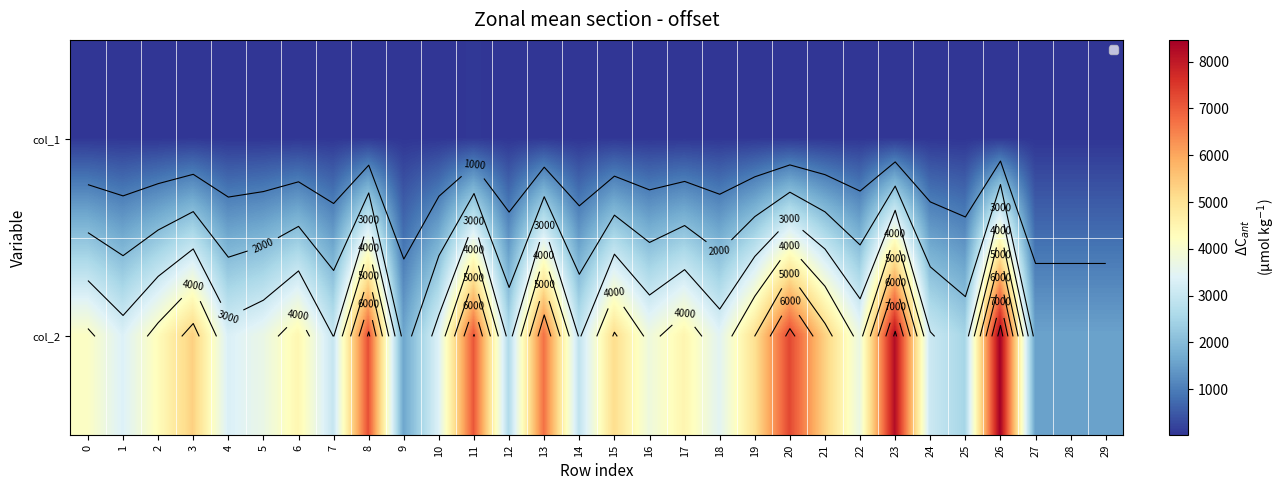

What is the difference between the highest and lowest values at 6?

4436